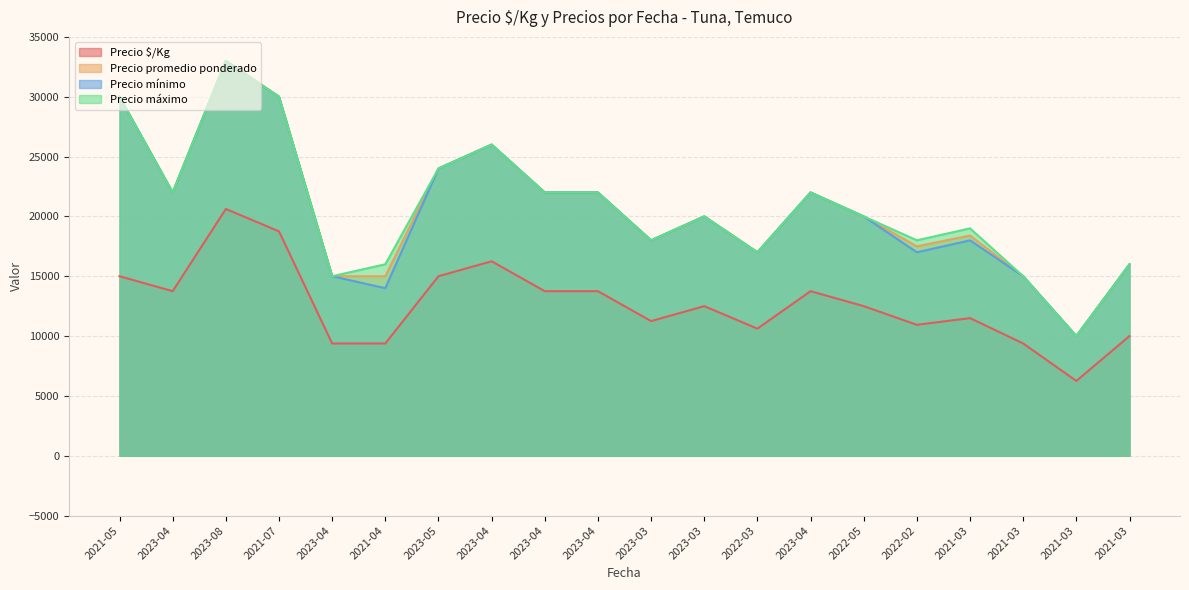

At which category does Precio mínimo reach its first local peak?

2023-08